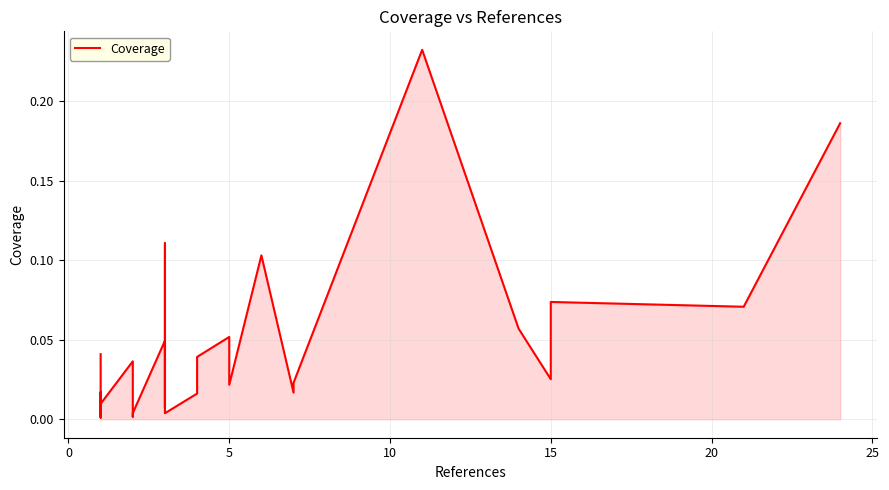

Does the chart have visible grid lines?

Yes